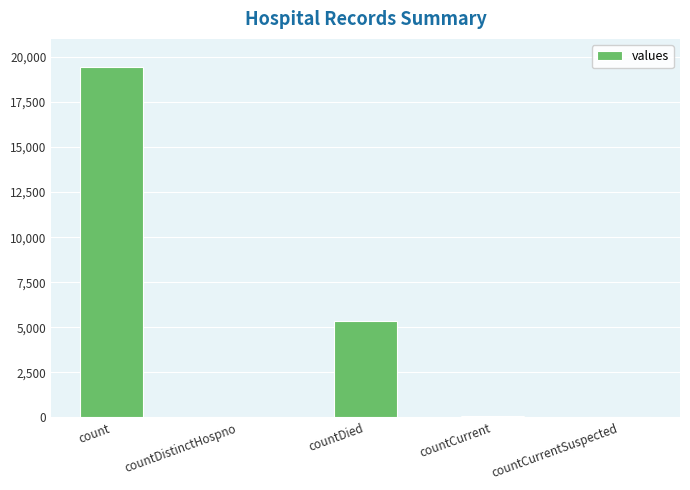

Which has a higher value, count or countCurrent?

count